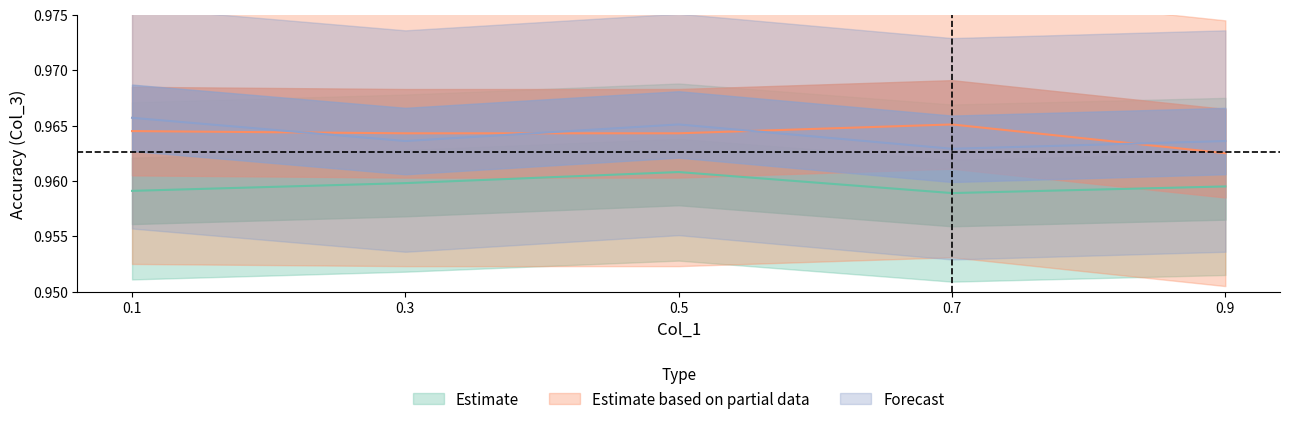

How many lines are shown in the chart?

3